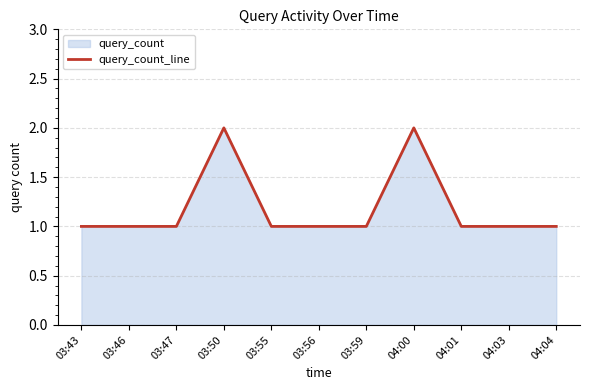

What is the value of the 11th point from the left?

1